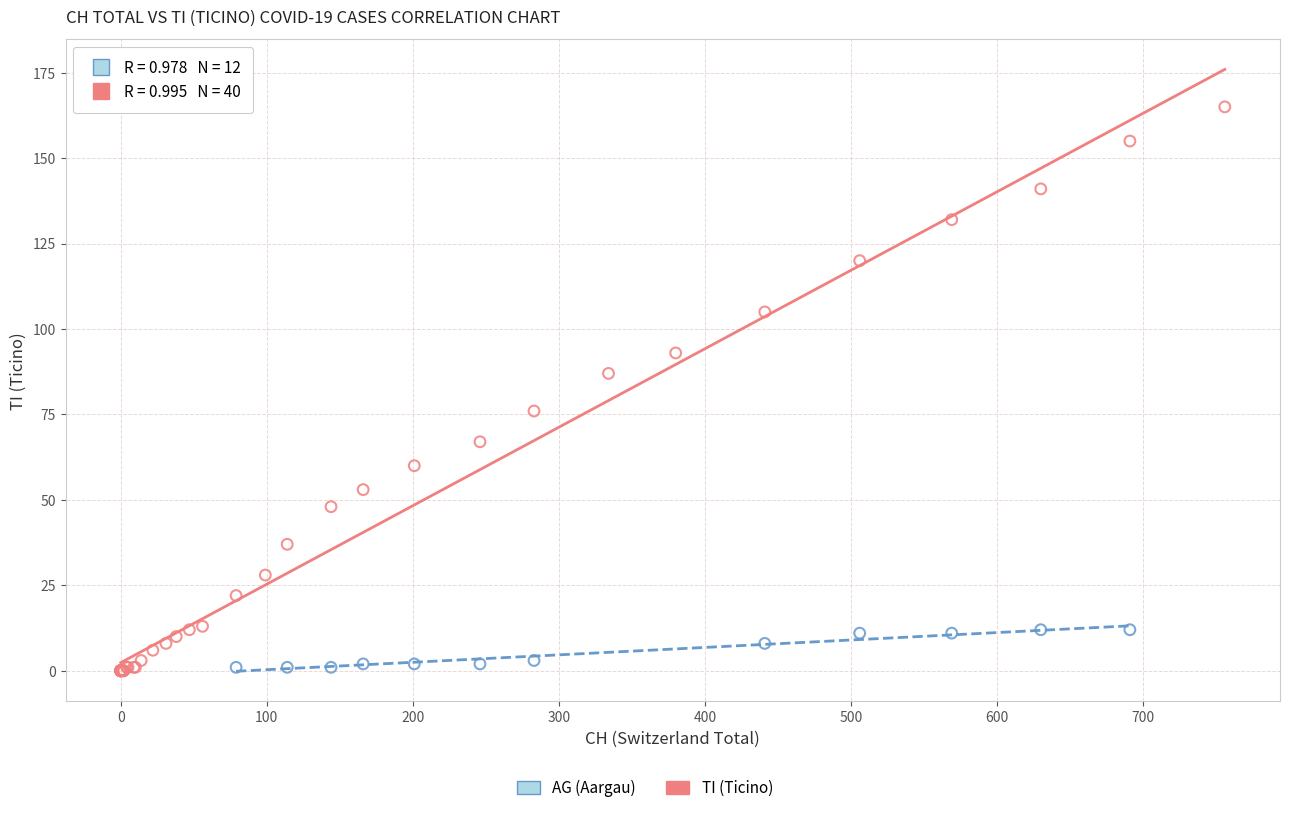

Which series contains the highest Y value?

TI (Ticino)